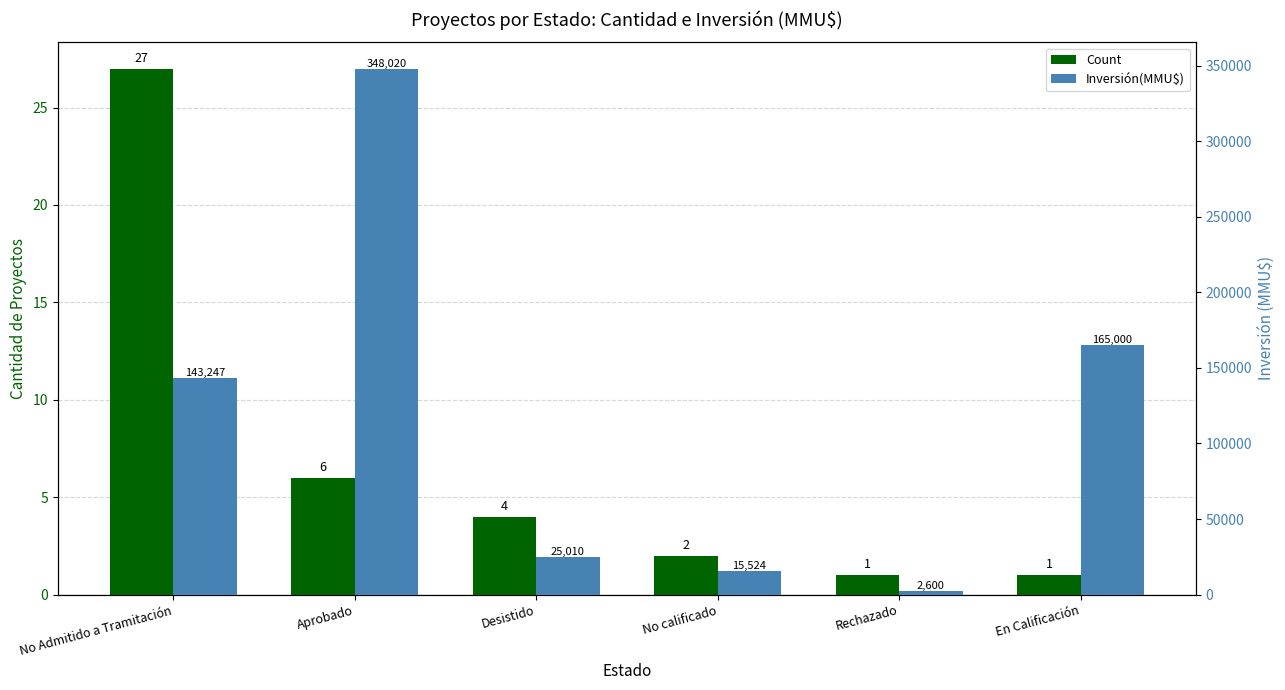

How many values in the Count series exceed 4?

2